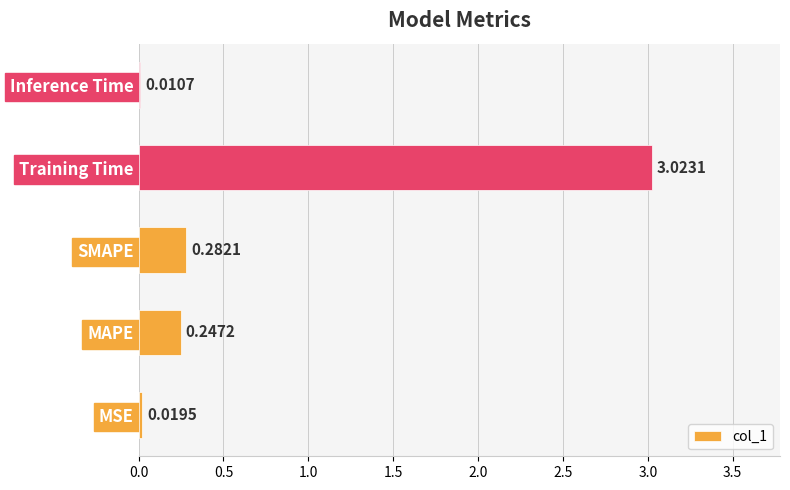

Which category has the highest value across all series?

Training Time